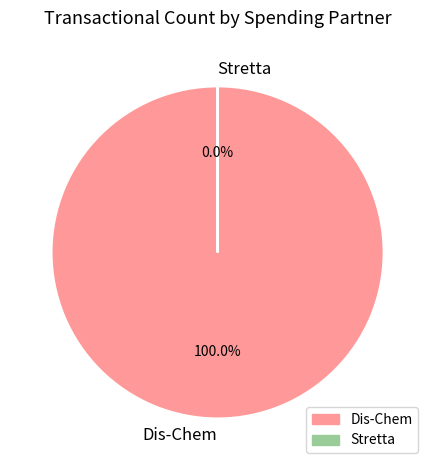

Which has a higher value, Stretta or Dis-Chem?

Dis-Chem